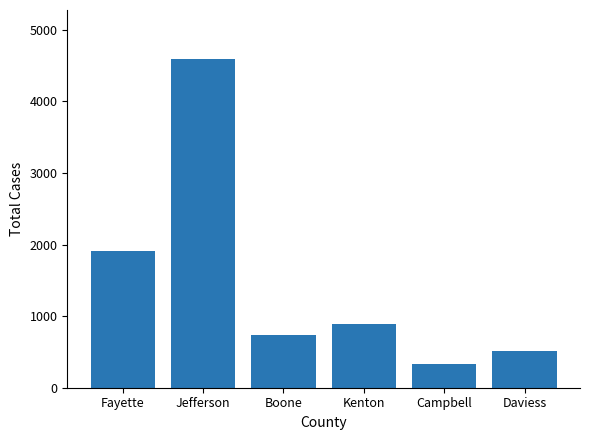

What is the label of the 5th bar from the right?

Jefferson